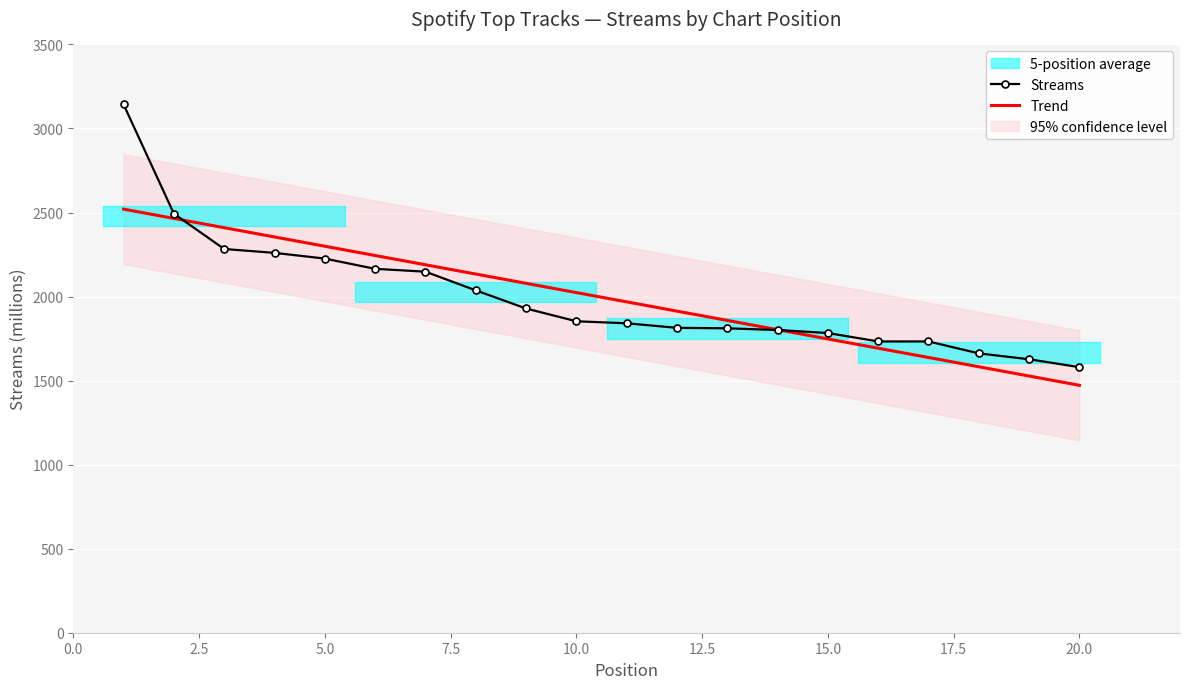

Where does the data first go above 1853?

1